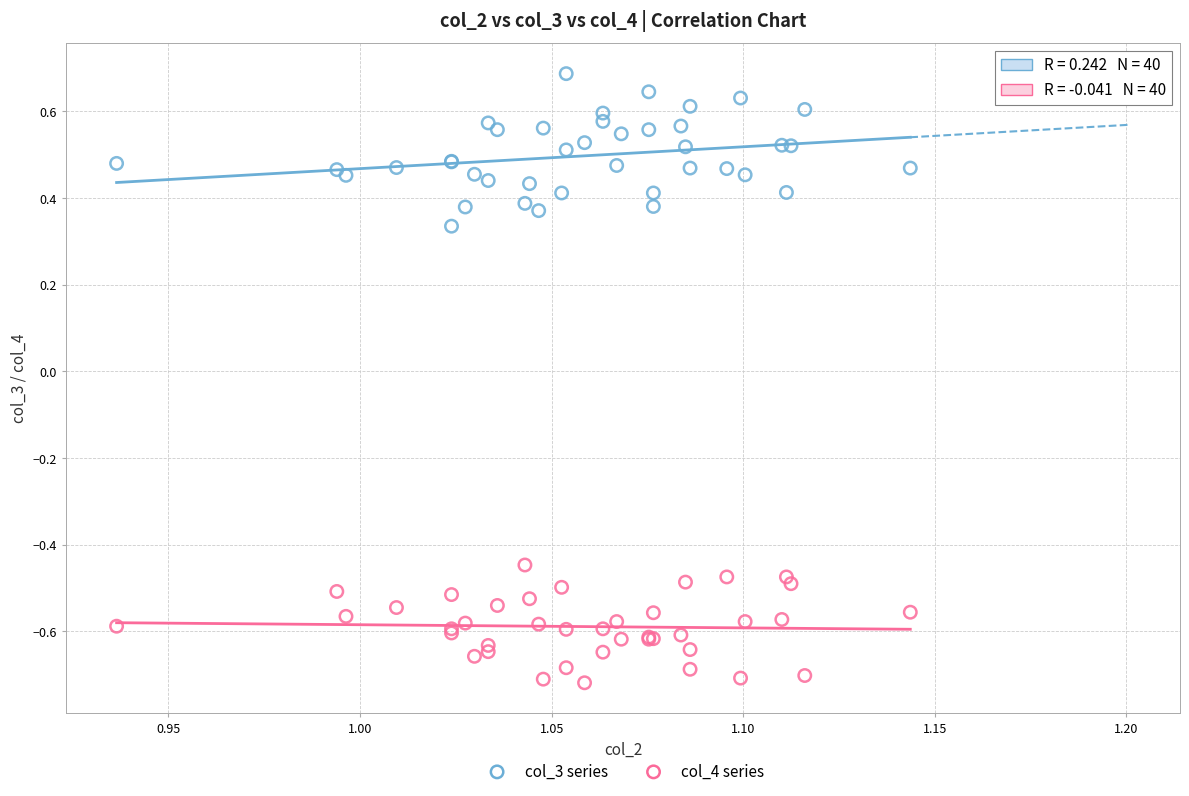

Which series has the widest spread of Y values?

col_3 series